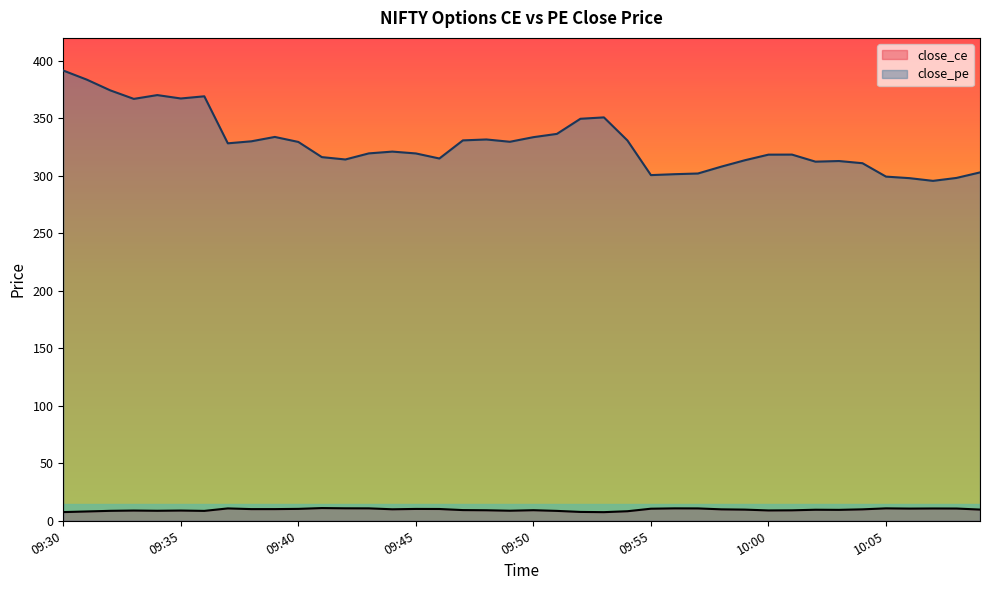

At which category is the sum across all series the highest?

09:30